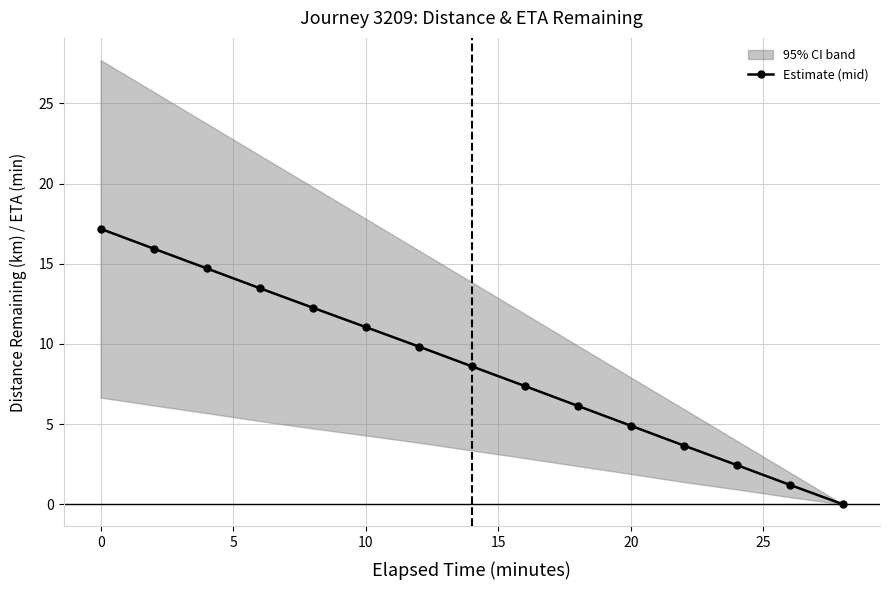

How many values are above zero?

14